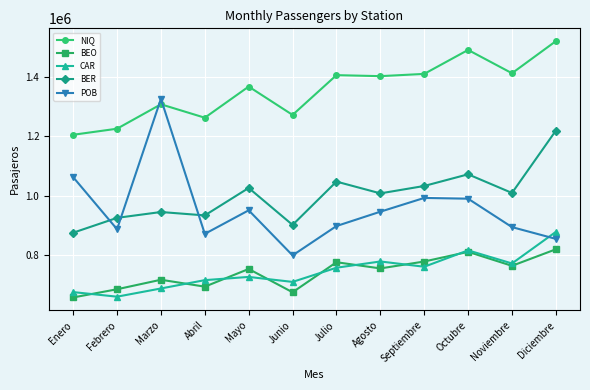

How many values in the BEO series are below 754310?

6